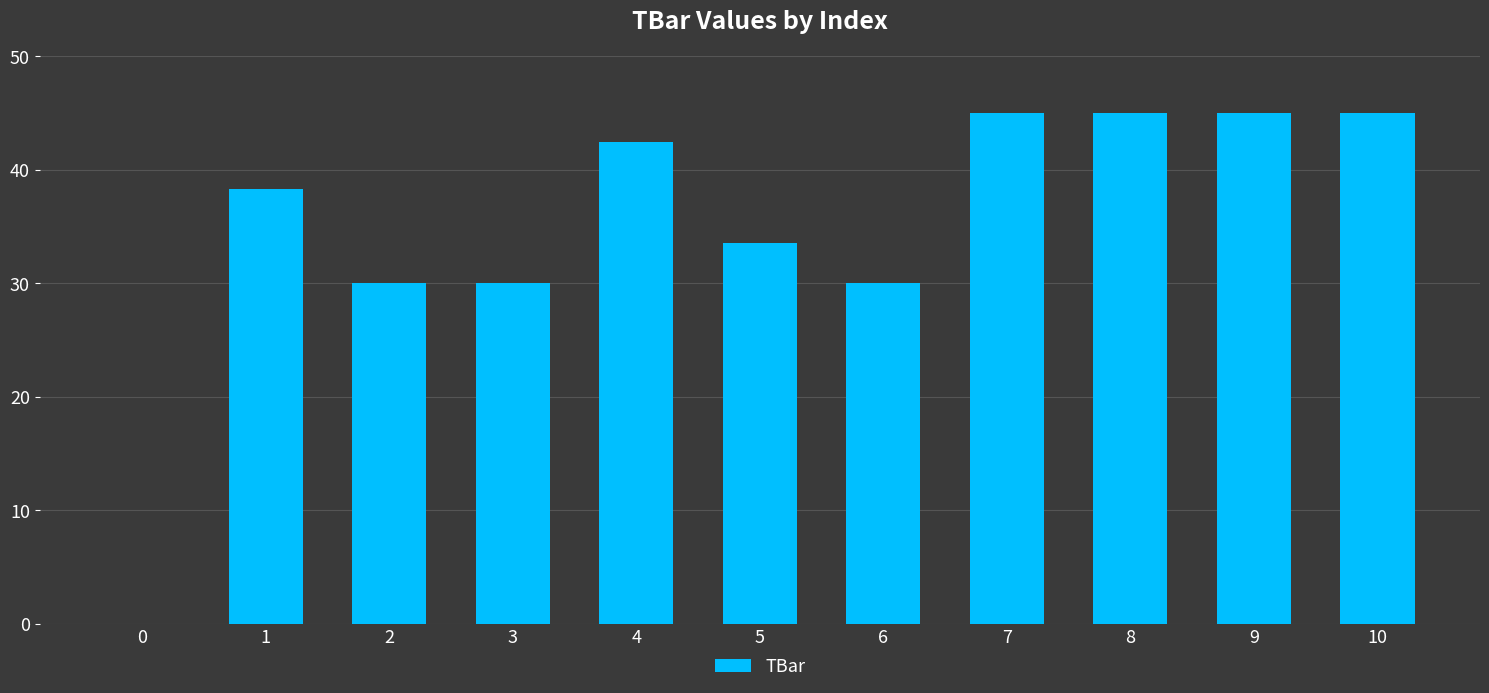

What is the approximate value at 1?

38.3